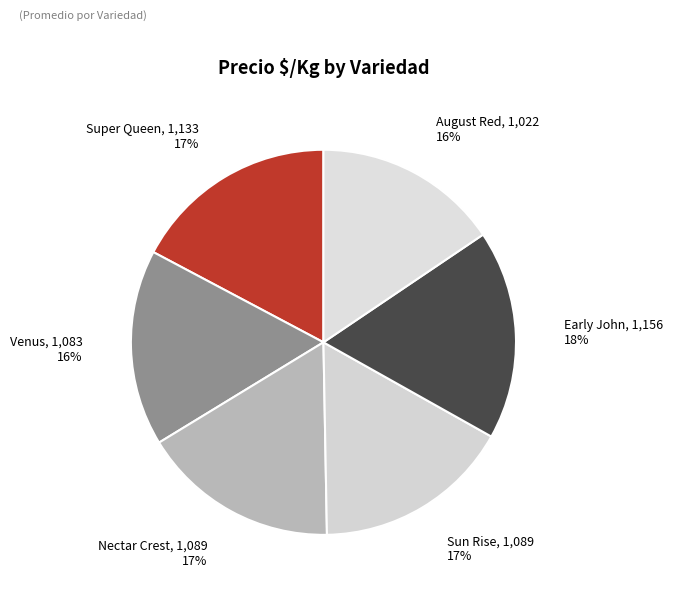

The Nectar Crest slice represents 17% of the pie. True or false?

True